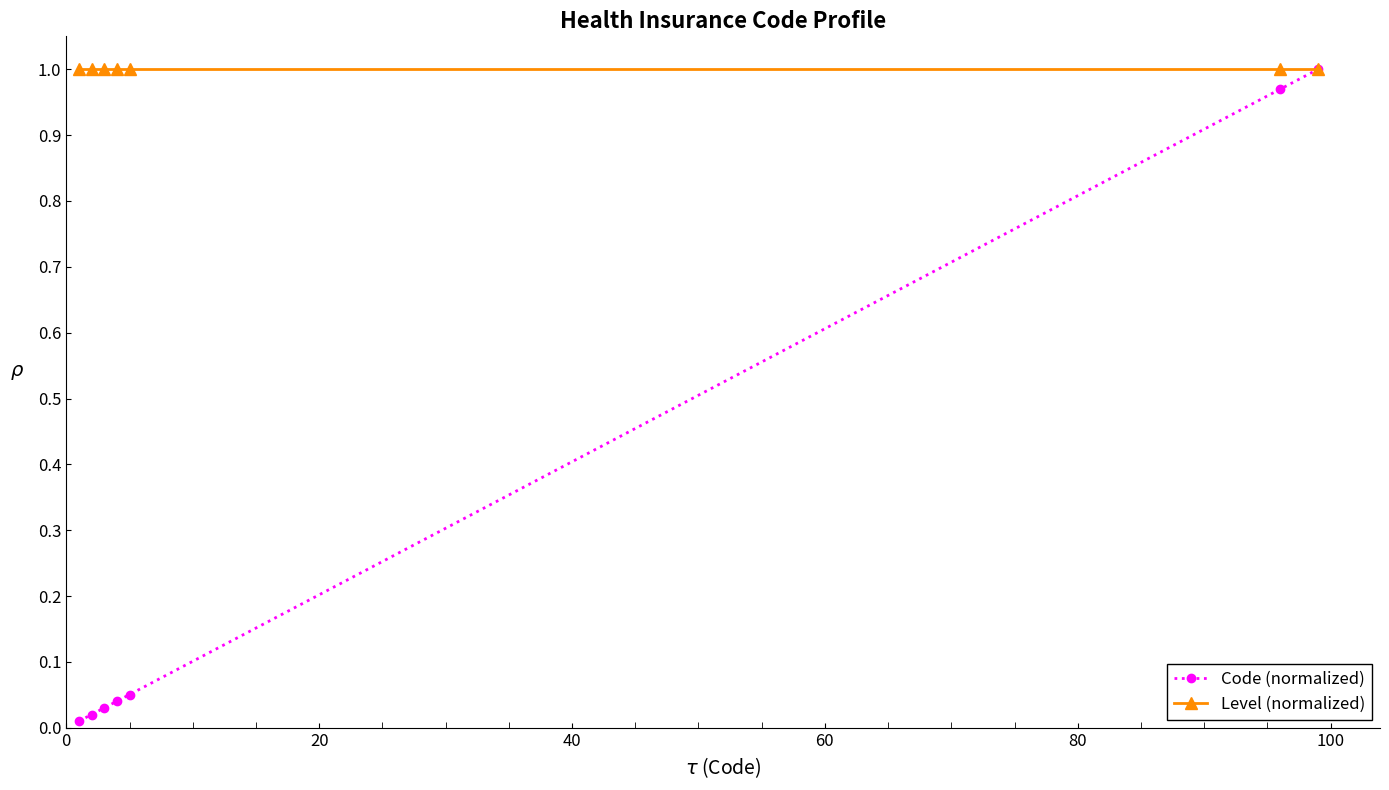

Which series has the widest spread of values?

Code (normalized)